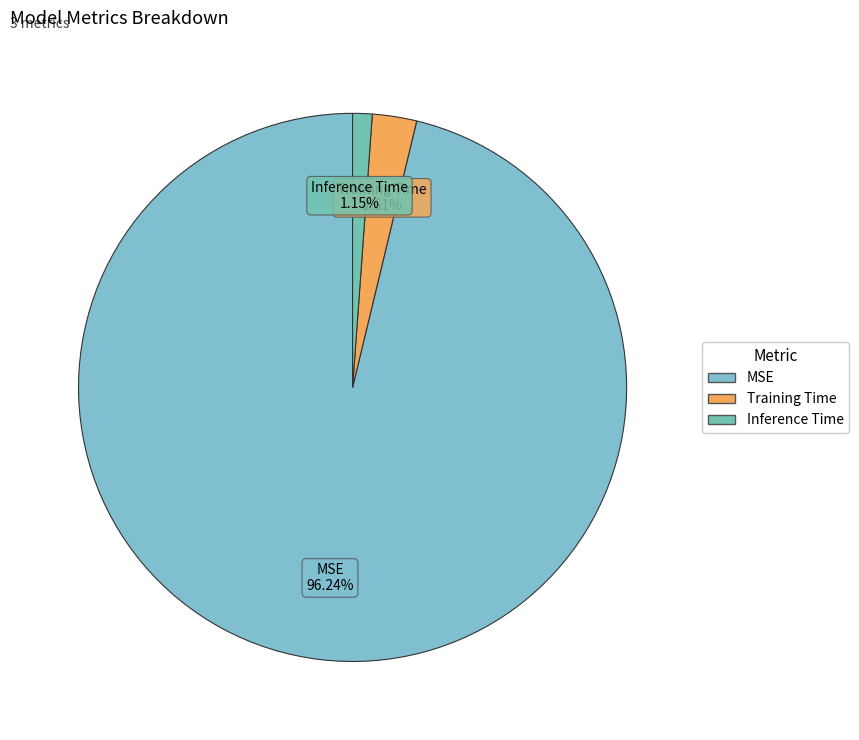

To the nearest percent, what is the difference between the Inference Time and MSE slice percentages?

95%